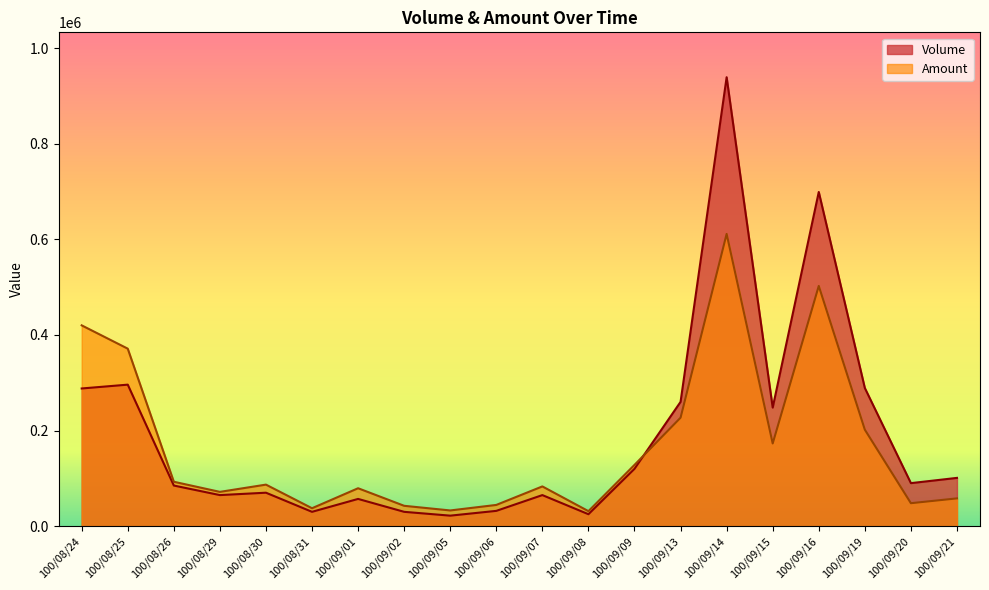

What is the label of the 10th point from the left?

100/09/06